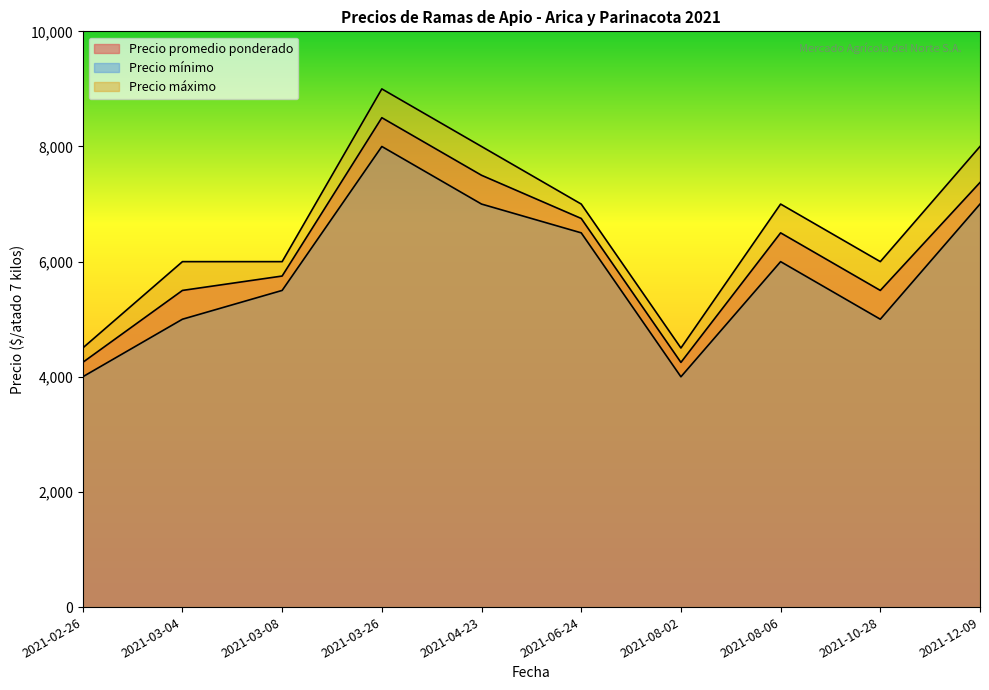

In Precio promedio ponderado, how many points are lower than both neighbors (excluding endpoints)?

2